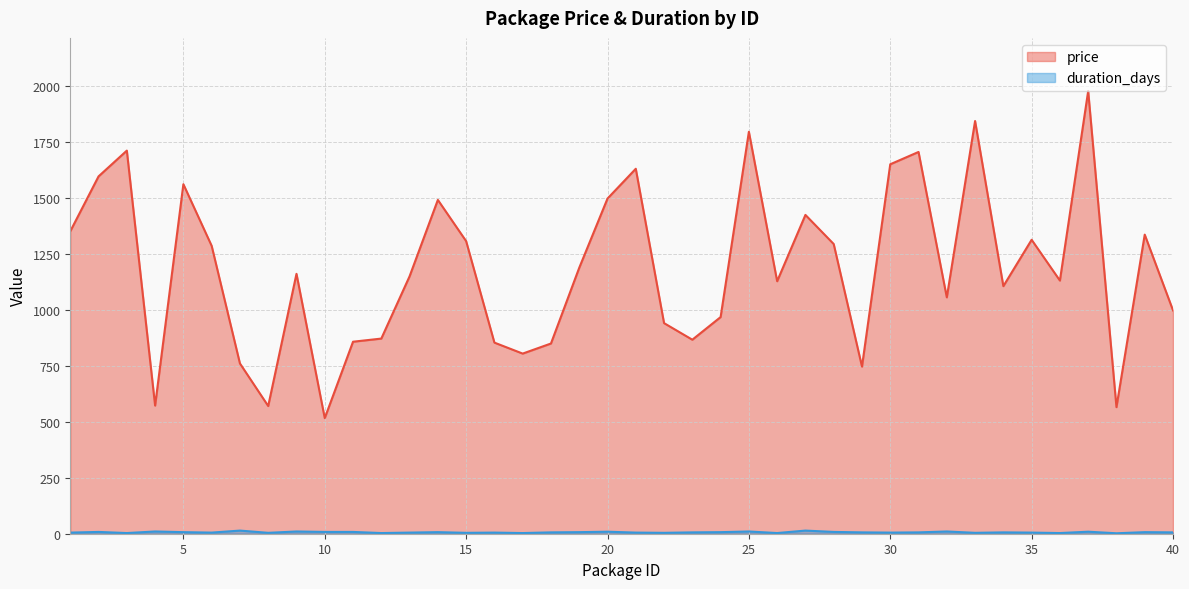

What is the value of the price point at the 23rd from the left?

866